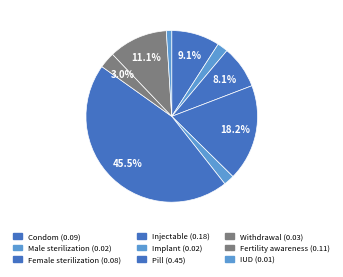

What is the total percentage of Implant and Condom?

11.1%